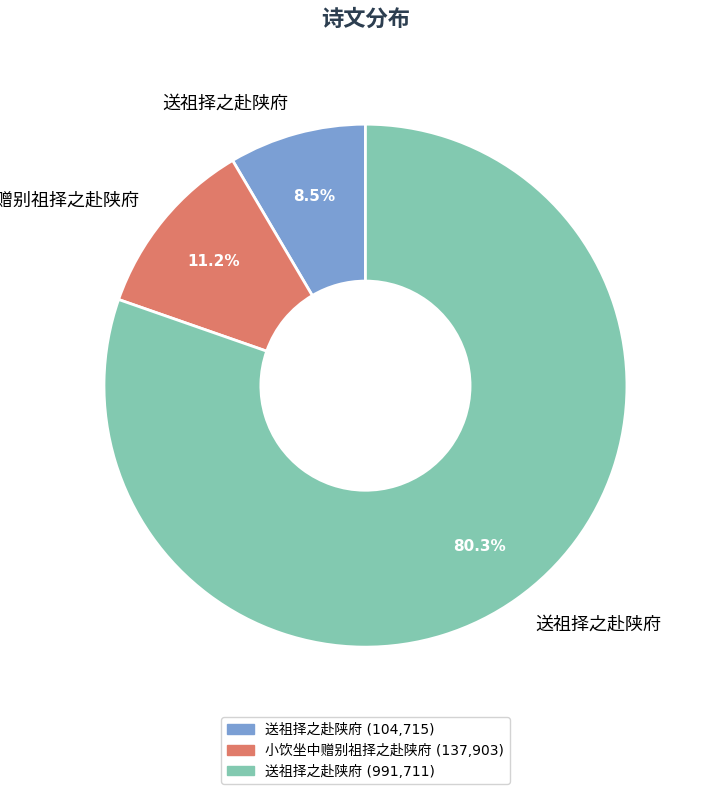

How many segments does this pie chart have?

3